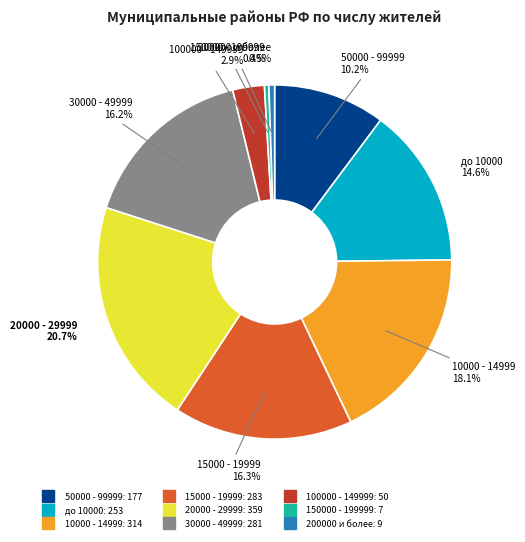

How many slices are in this pie chart?

9